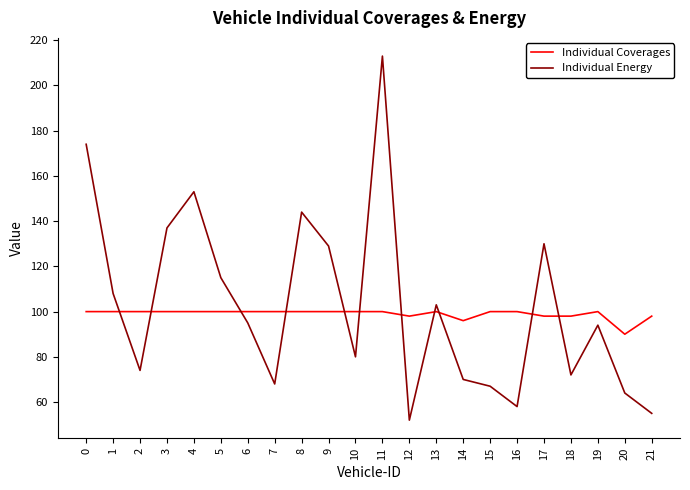

Which category has the lowest value across all series?

12